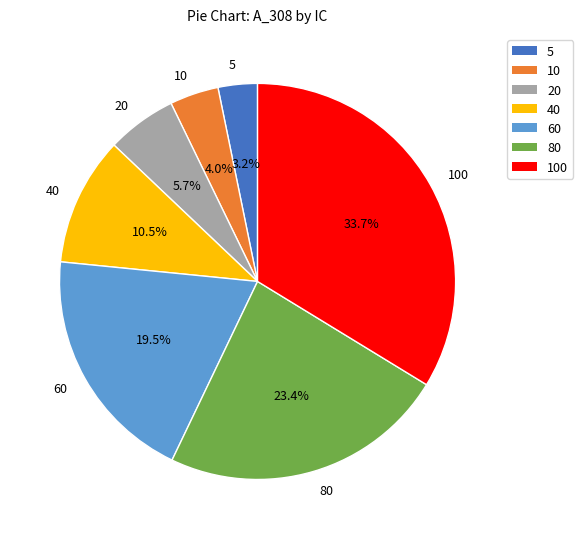

To the nearest percent, what is the average slice percentage?

14%